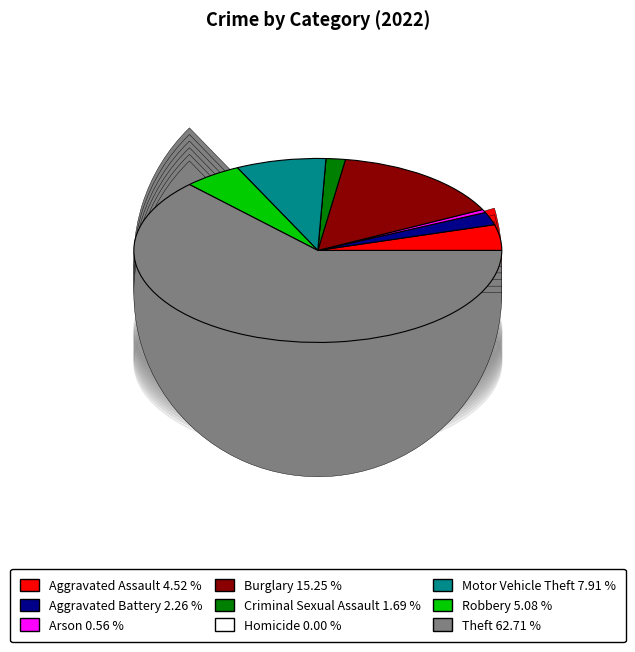

What percentage is the Motor Vehicle Theft slice, to the nearest percent?

8%